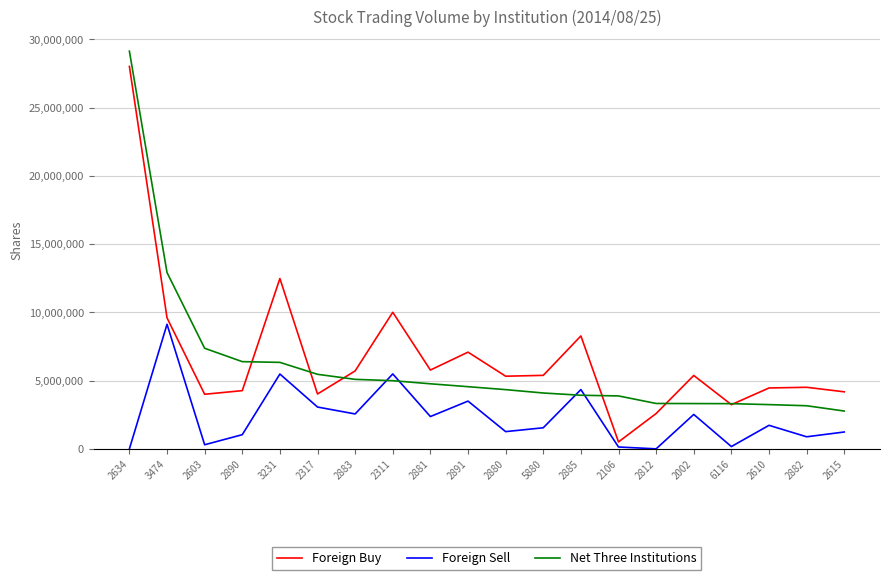

Where is the first local minimum for Foreign Sell?

2603